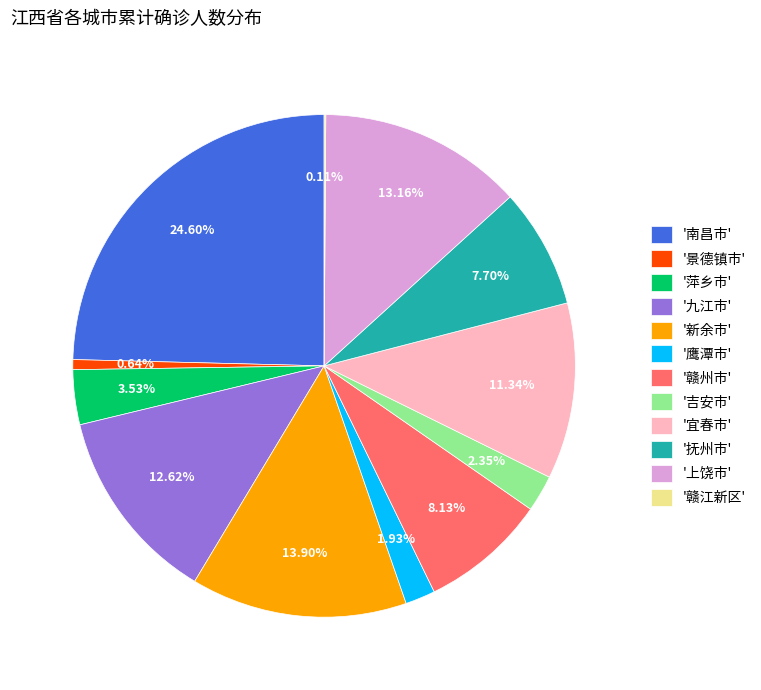

Which category has the biggest portion of the pie?

'南昌市'